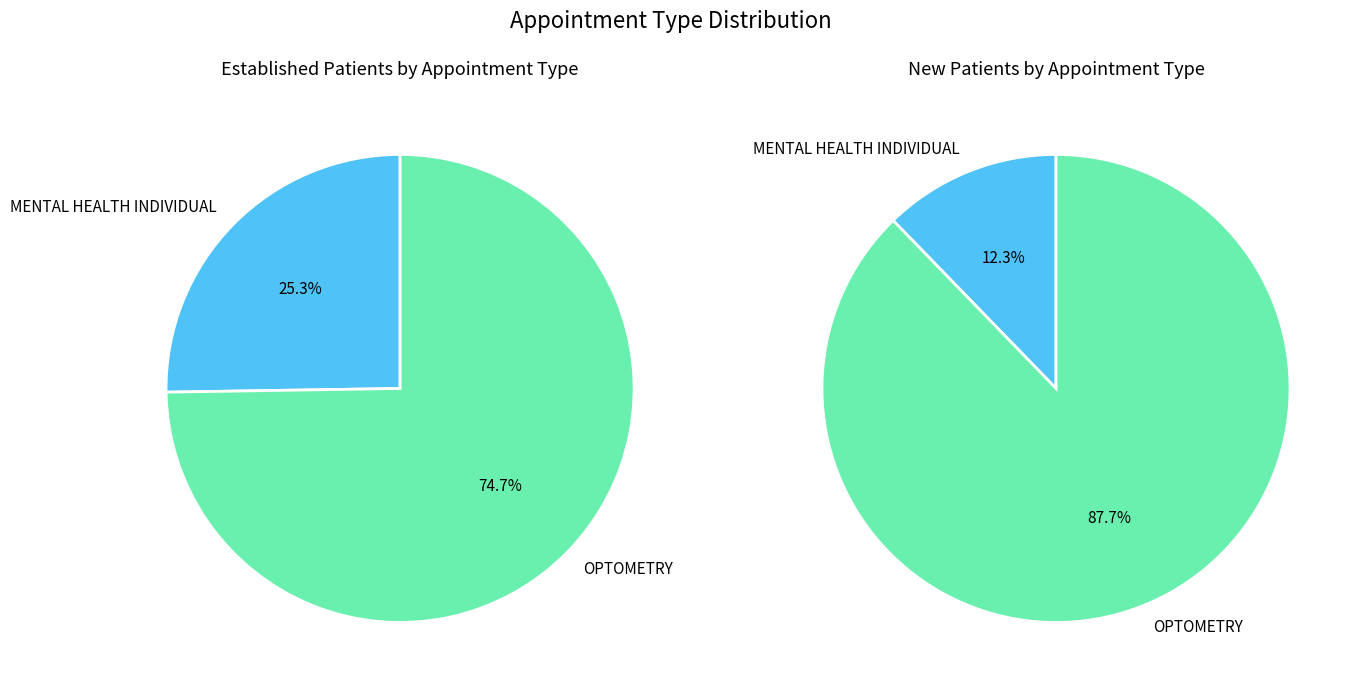

Is there any slice that represents more than half of the pie?

Yes